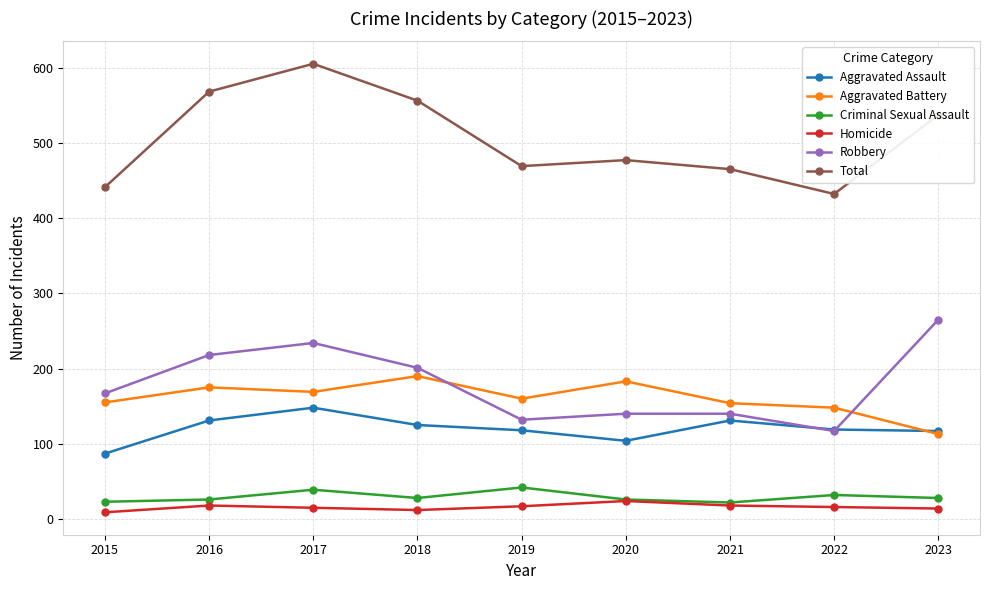

How many categories are shown in the chart?

9